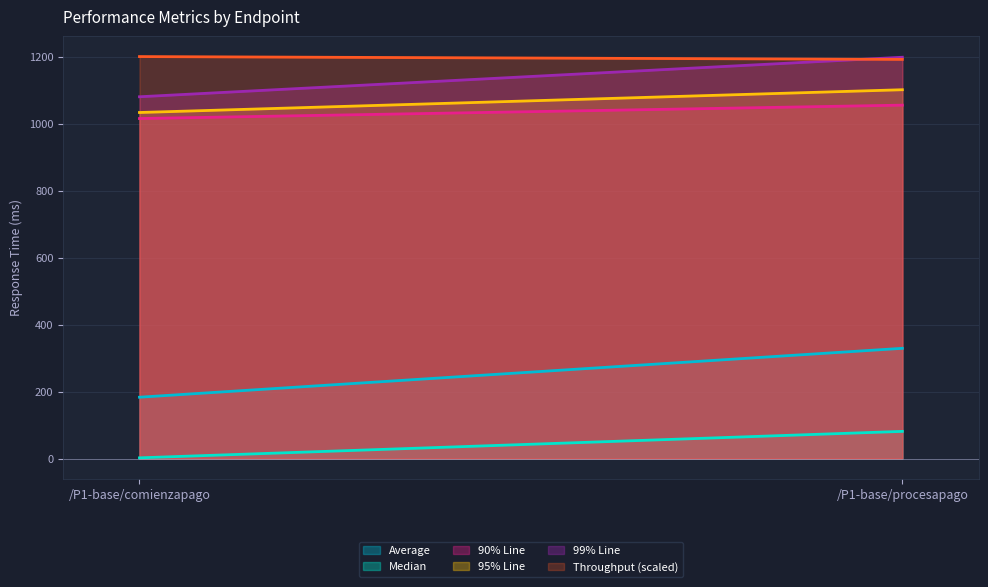

Is it true that Throughput equals 139.0 at /P1-base/comienzapago?

False